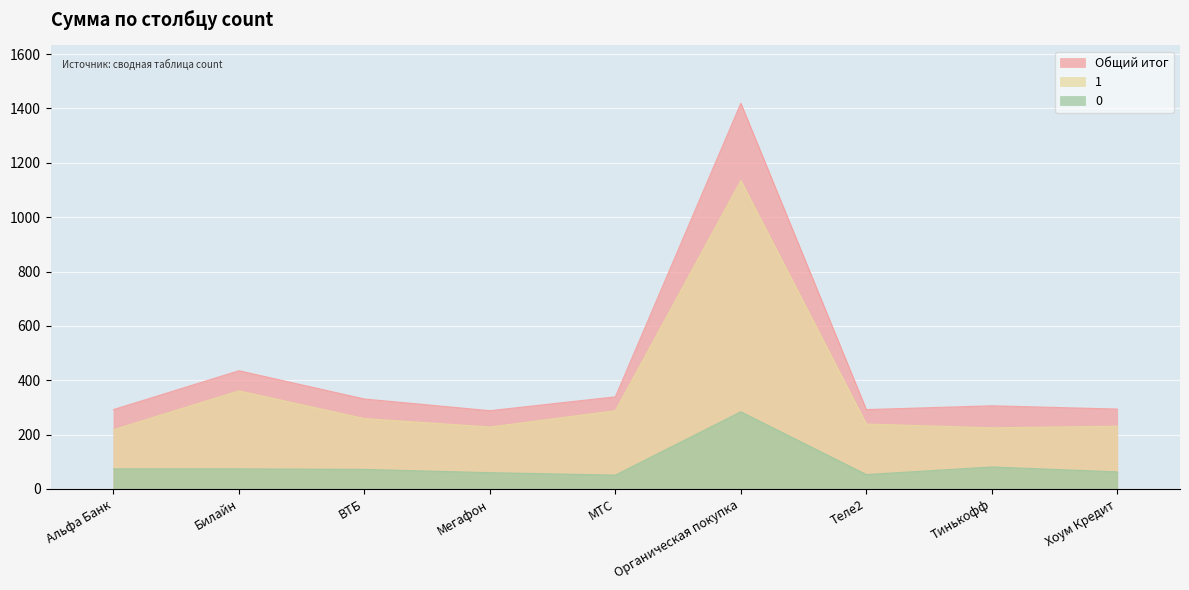

What is the approximate value of 0 at Тинькофф?

81